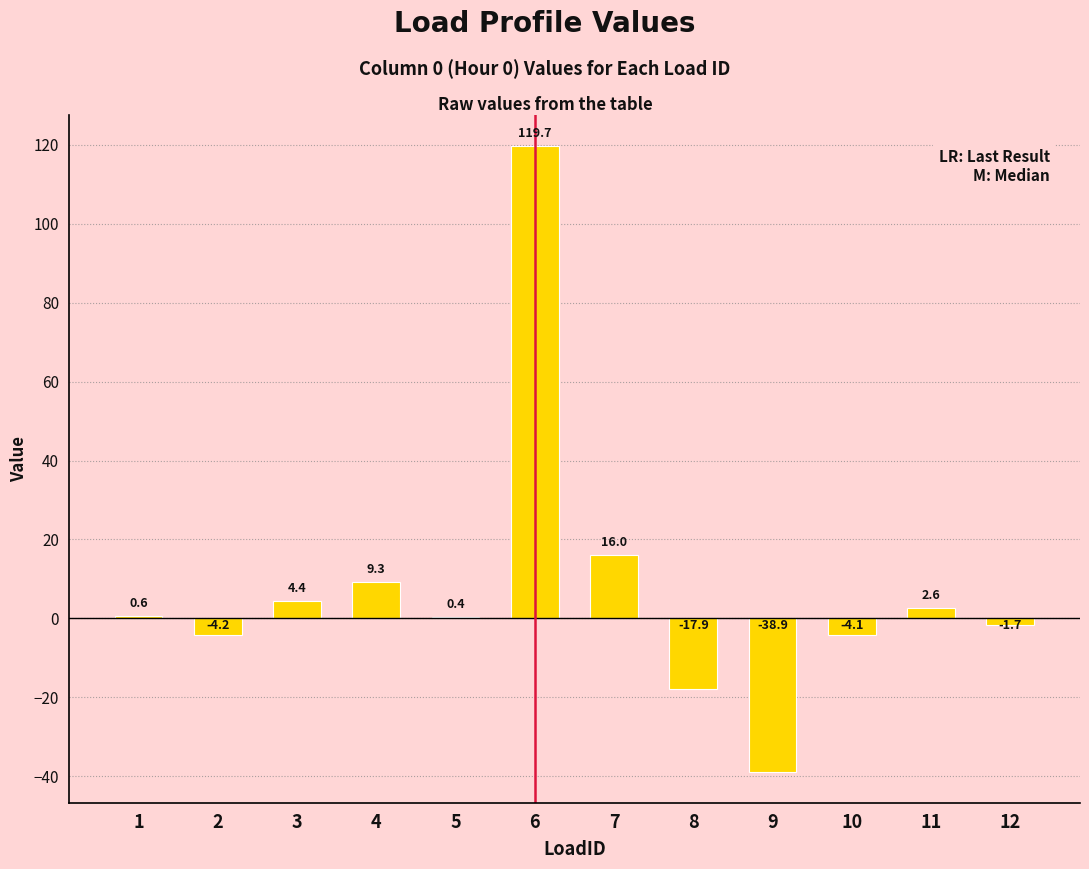

What is the change in value from 8 to 10?

+13.8